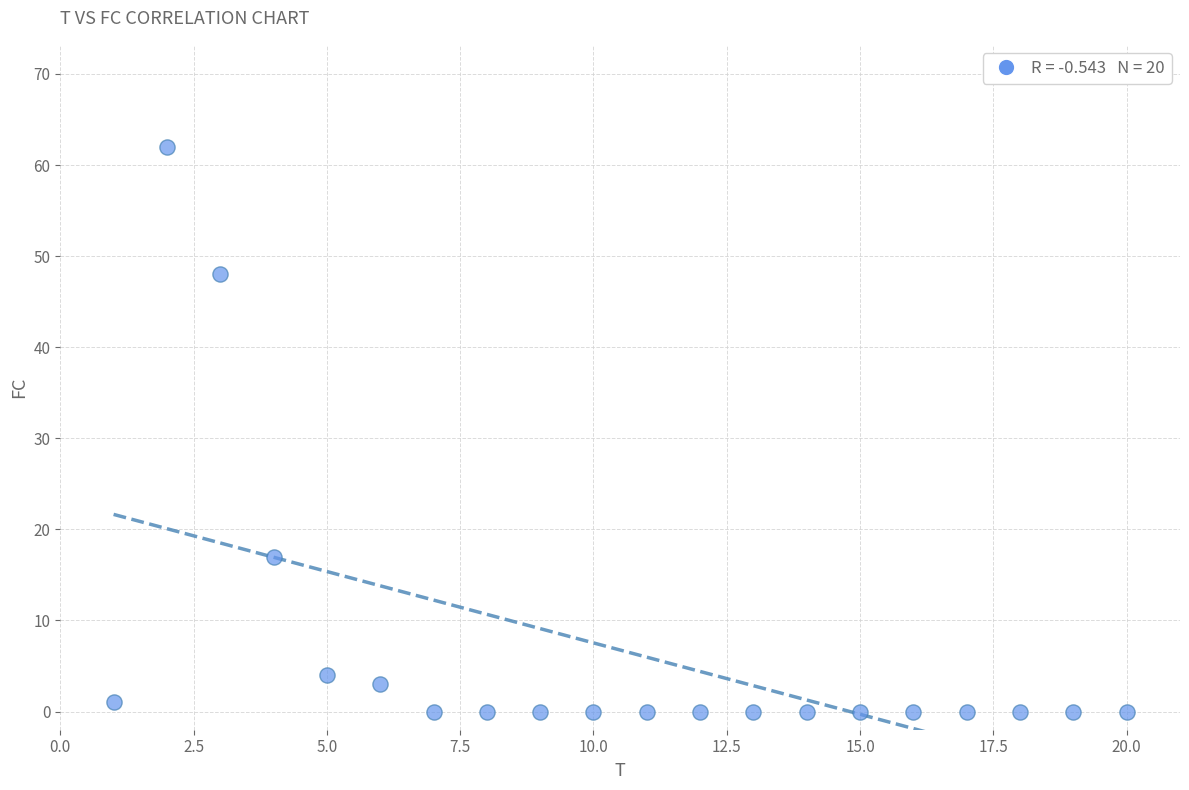

What Y value in the scatter plot is closest to 31?

17